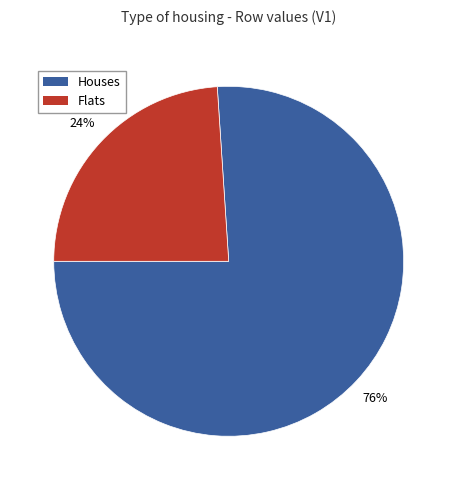

Does any single category account for the majority?

Yes